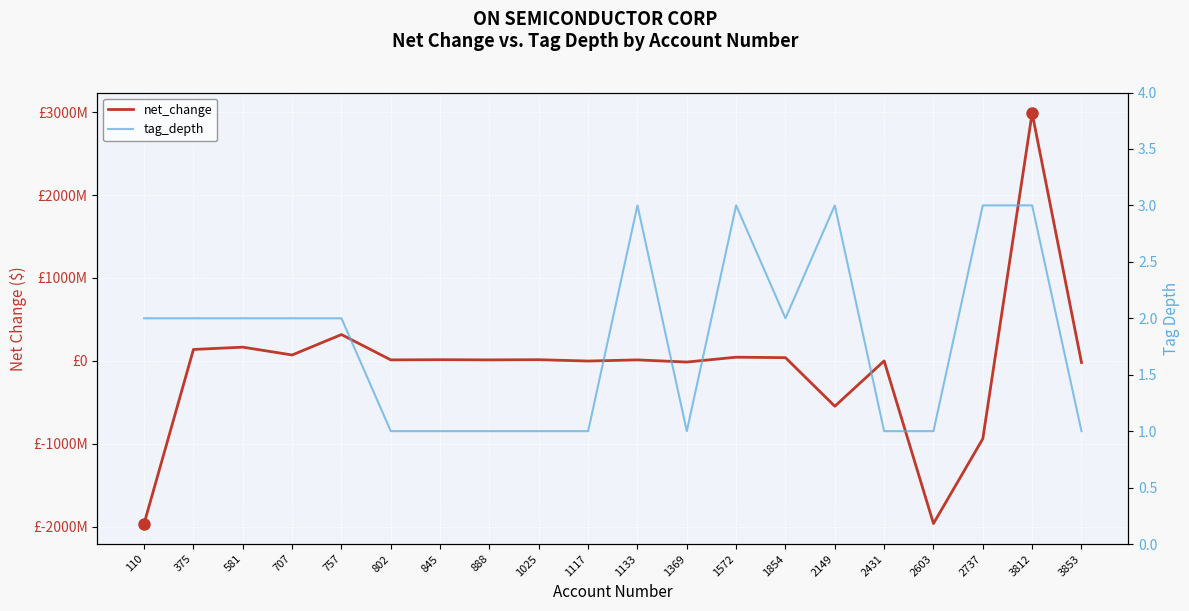

How many data points in net_change are above 12700000?

9